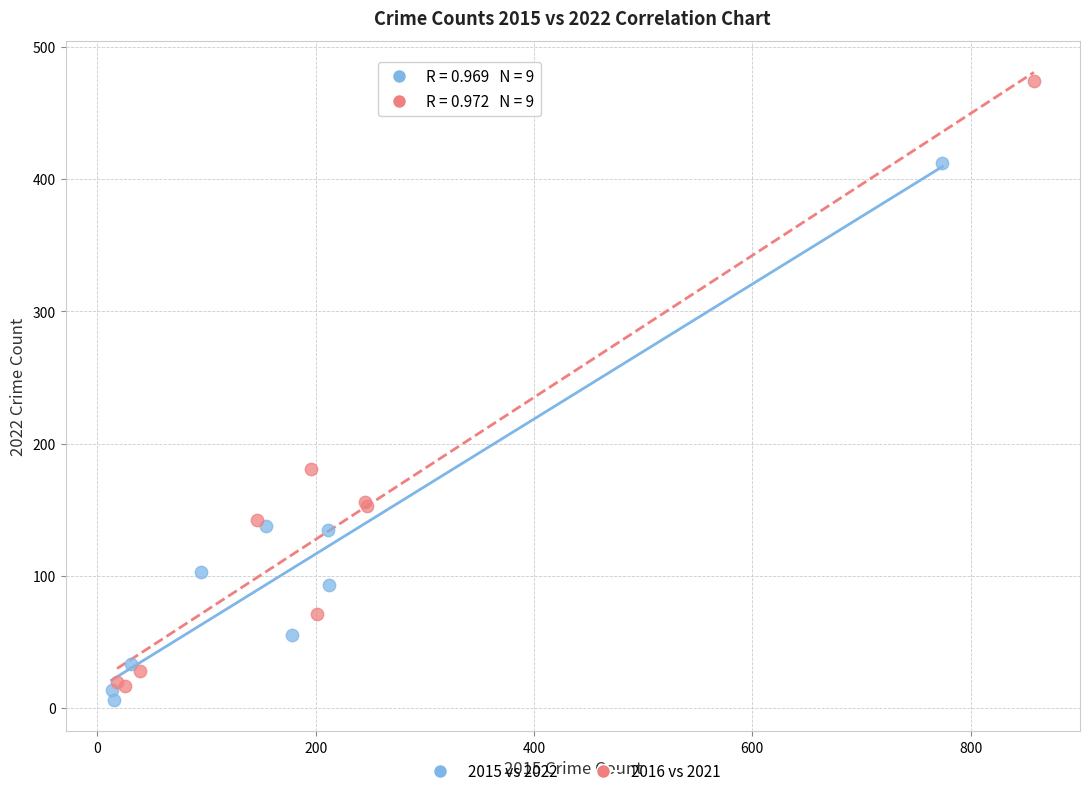

What are all the series names shown in the legend?

2015 vs 2022, 2016 vs 2021